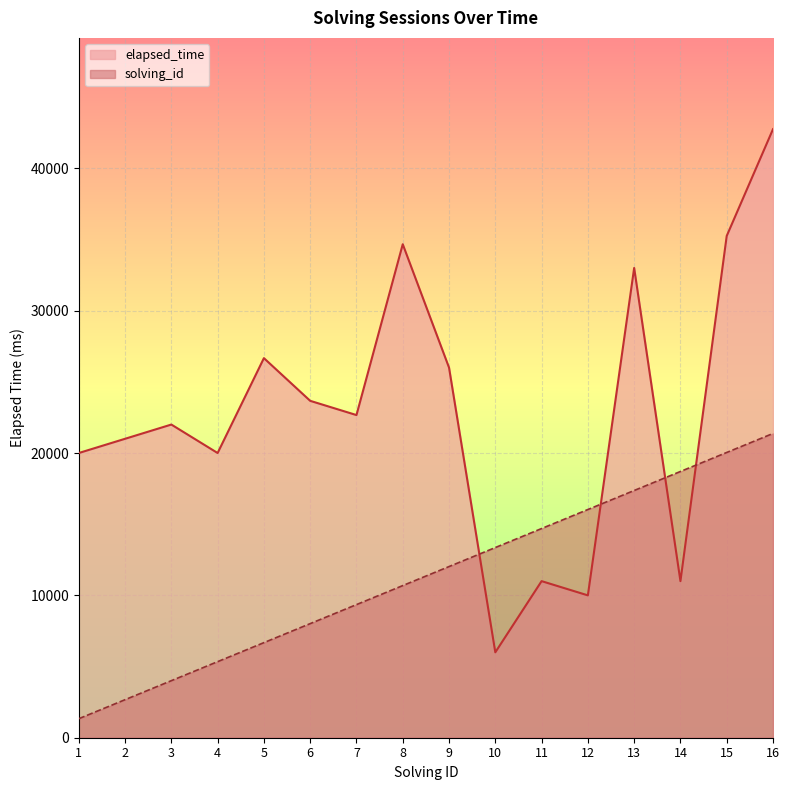

At which label does solving_id first exceed 12023?

9